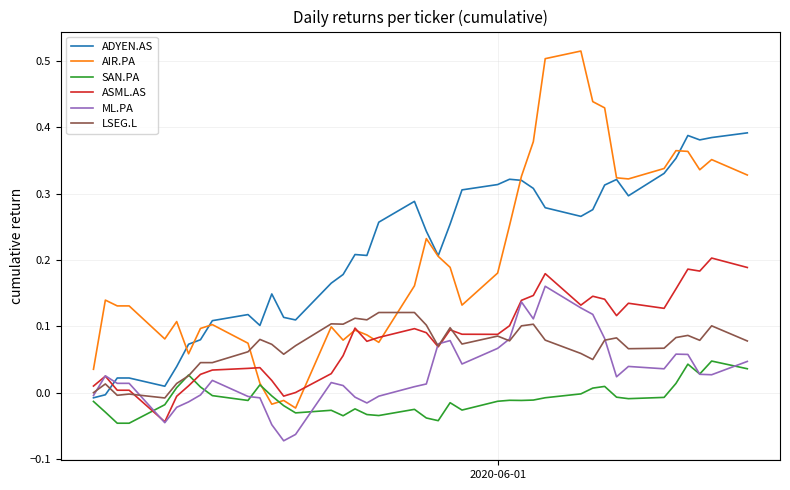

True or false: ML.PA and AIR.PA cross at least once.

False